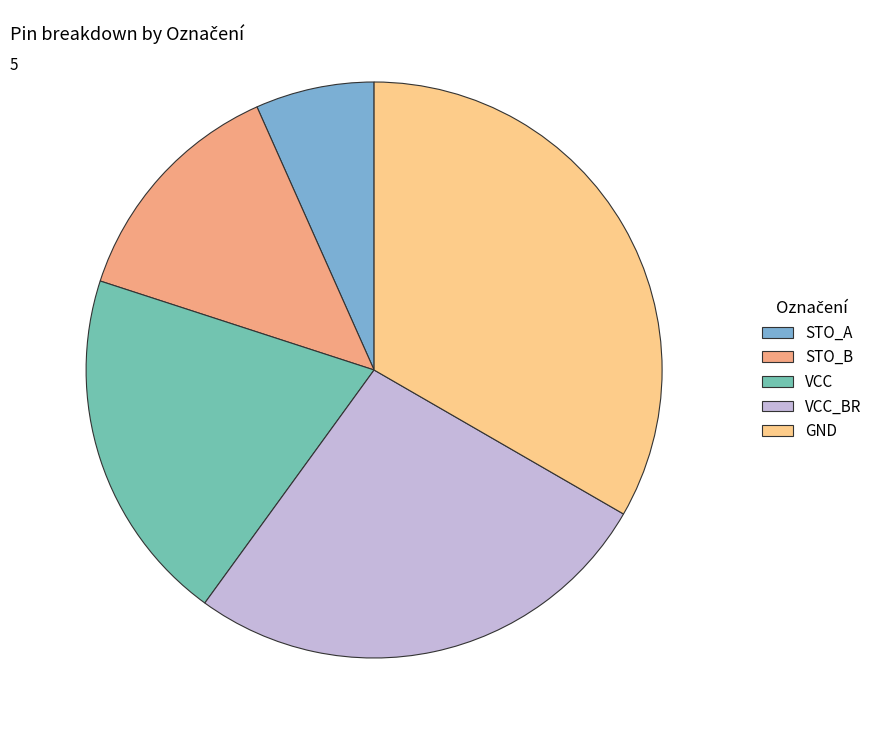

Does VCC account for over 50% of the chart?

No